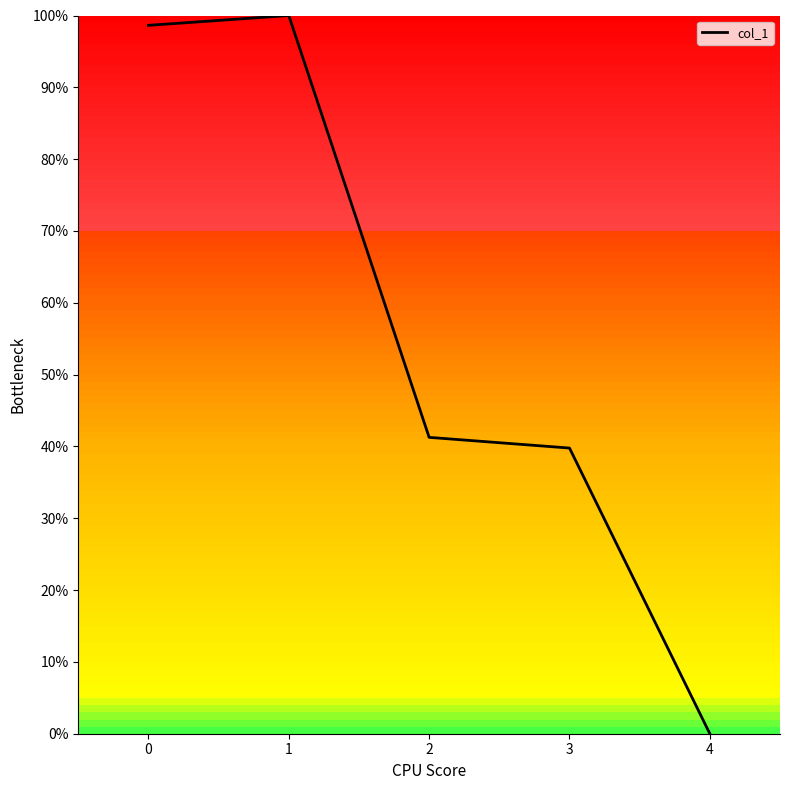

List the labels in order of value, smallest first.

4, 3, 2, 0, 1